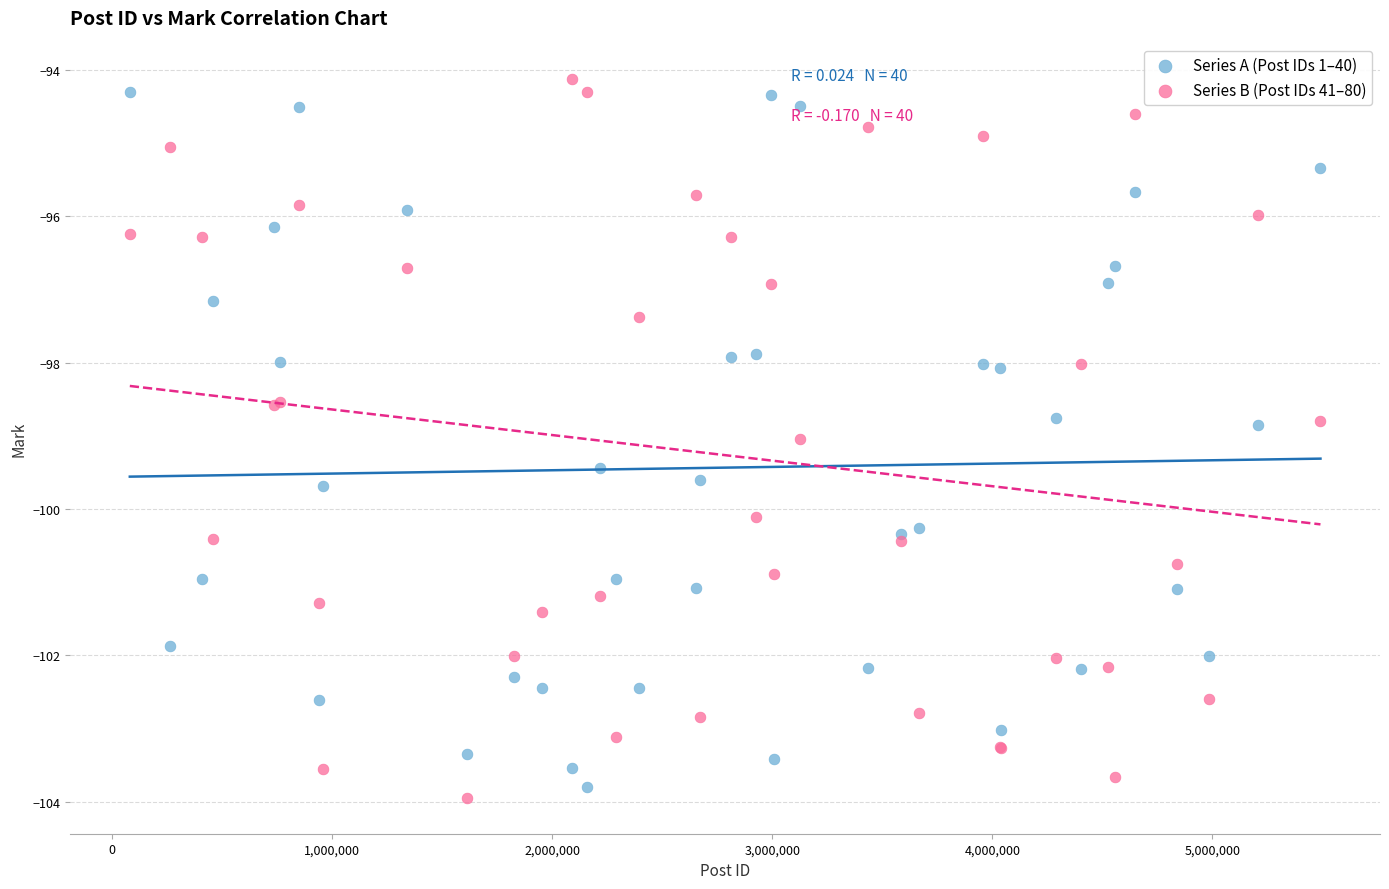

Which series contains the lowest Y value?

Series B (Post IDs 41–80)